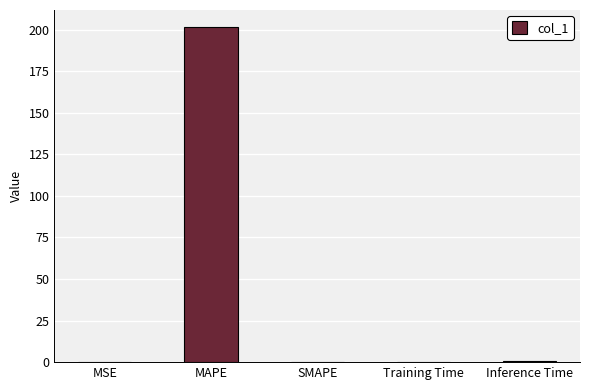

True or false: the data shows -83.5 at SMAPE.

False